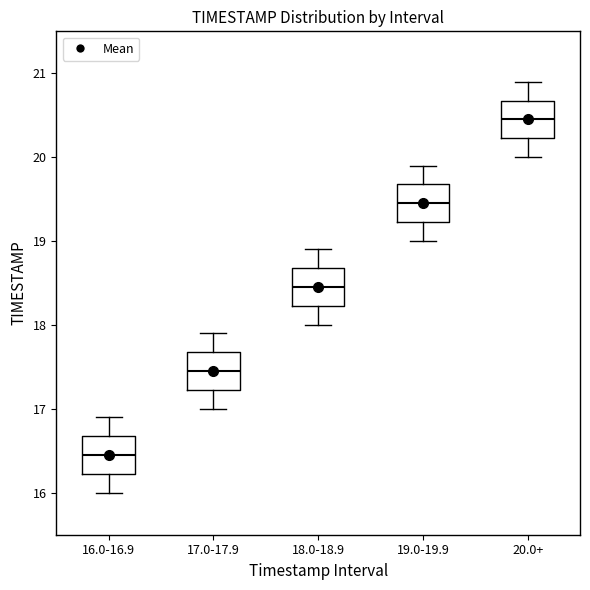

Reading left to right, read every box against the y-axis: the position of its median line, the range the box covers, and the ends of its whiskers. The values are not printed on the chart, so give them approximately, as read against the axis.

16.0-16.9: median 16.5, box 16.2 to 16.7, whiskers 16.0 to 16.9
17.0-17.9: median 17.5, box 17.2 to 17.7, whiskers 17.0 to 17.9
18.0-18.9: median 18.5, box 18.2 to 18.7, whiskers 18.0 to 18.9
19.0-19.9: median 19.5, box 19.2 to 19.7, whiskers 19.0 to 19.9
20.0+: median 20.5, box 20.2 to 20.7, whiskers 20.0 to 20.9